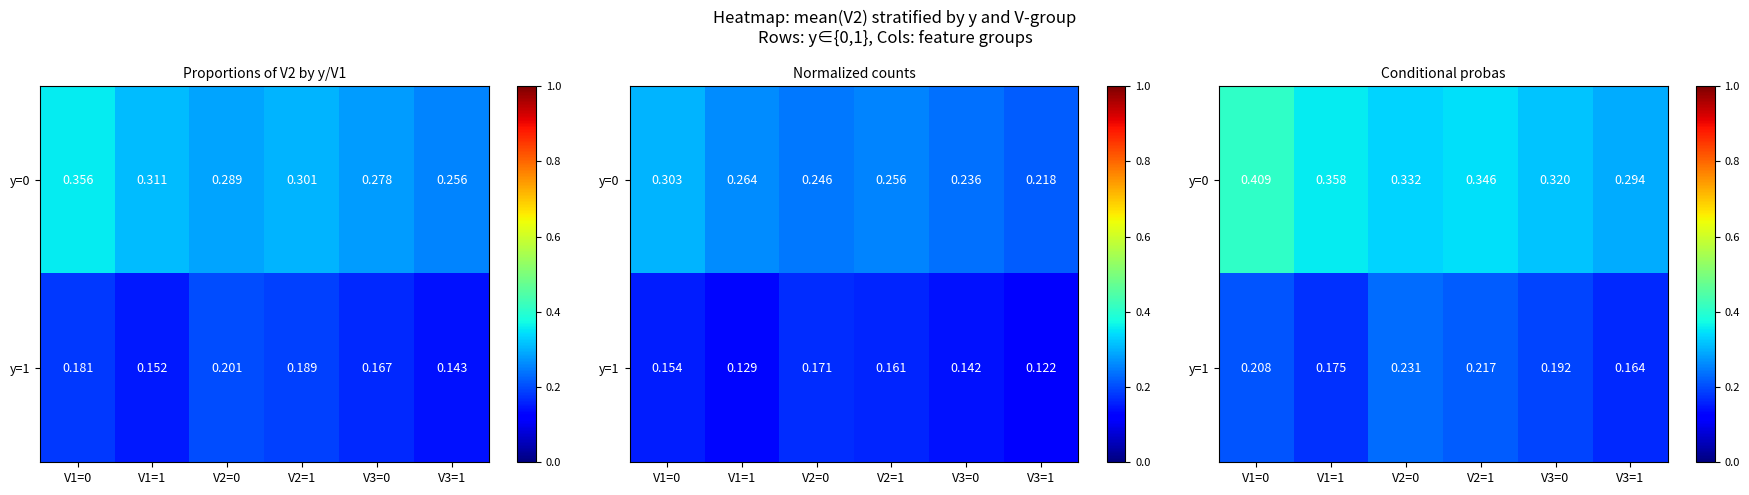

Between V1=0 and V3=1, which is larger?

V1=0